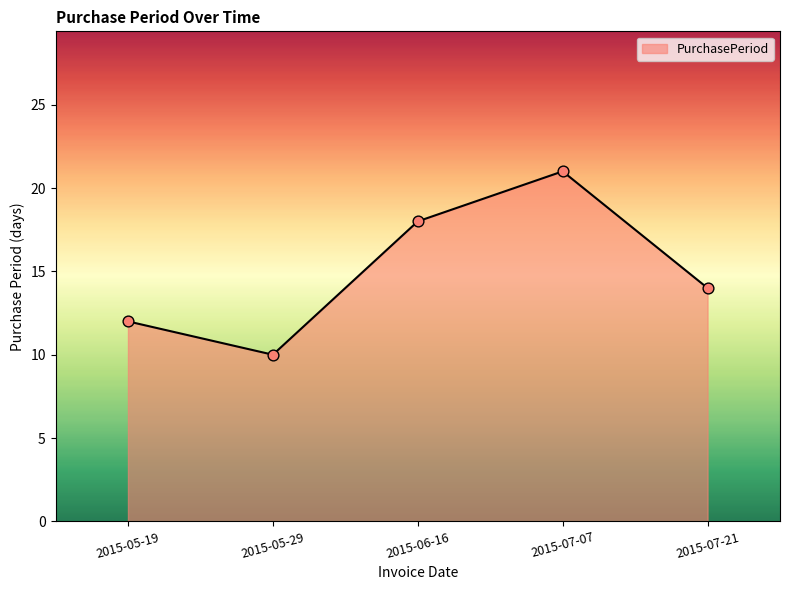

What is the change in value from 2015-05-29 to 2015-07-07?

+11